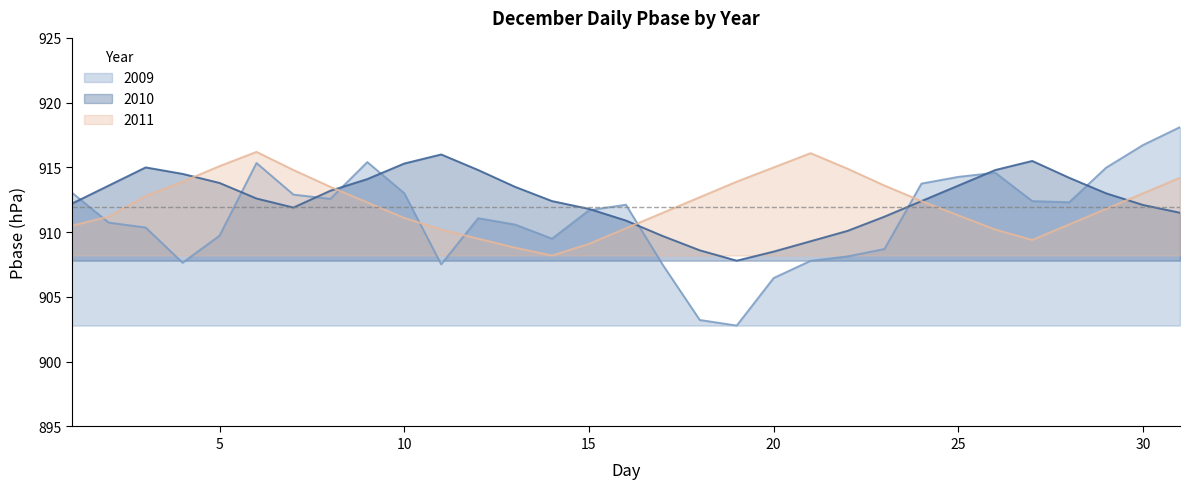

What is the value of the 2009 point at the 17th from the left?

907.5